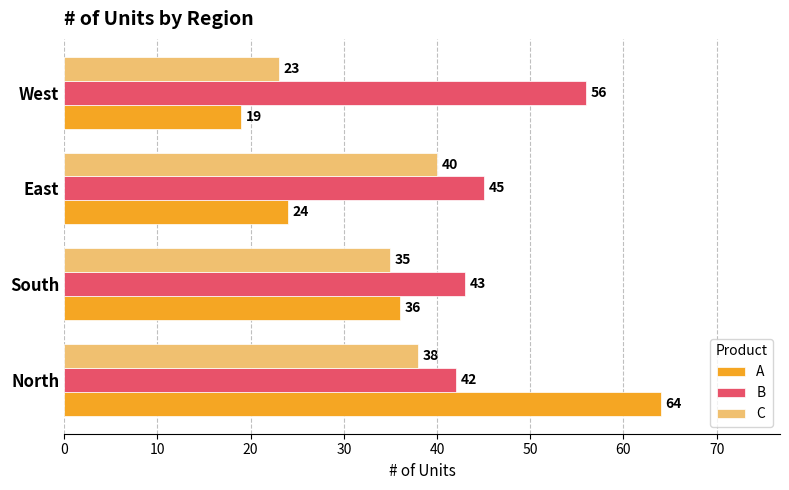

List the series in order of their peak value, lowest first.

C, B, A